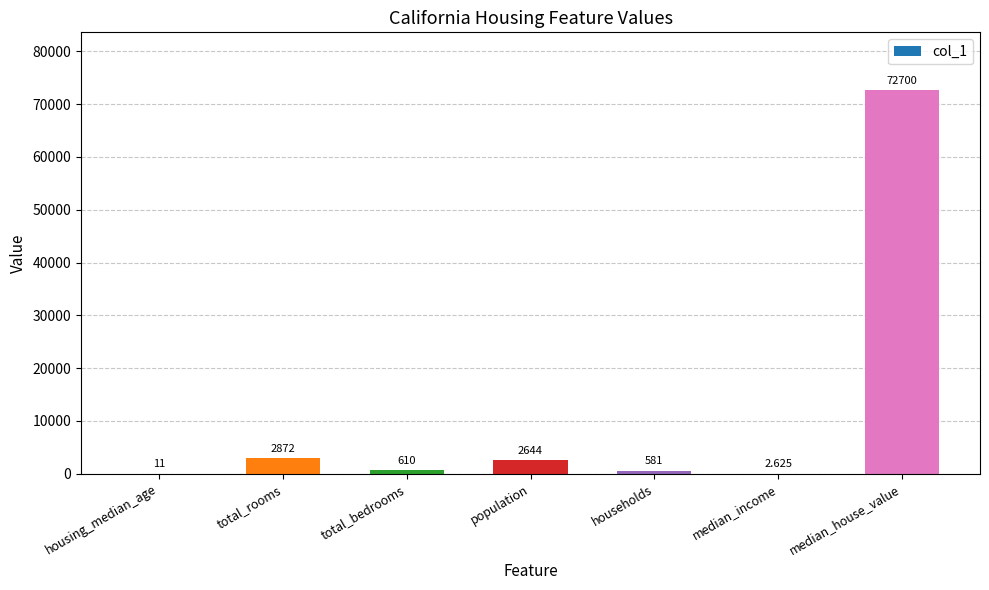

Between median_house_value and total_bedrooms, which is larger?

median_house_value